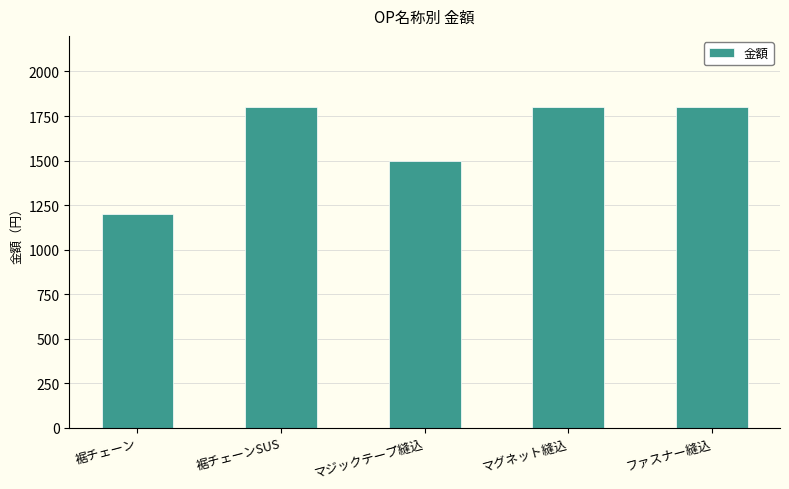

What is the label of the 2nd bar from the right?

マグネット縫込